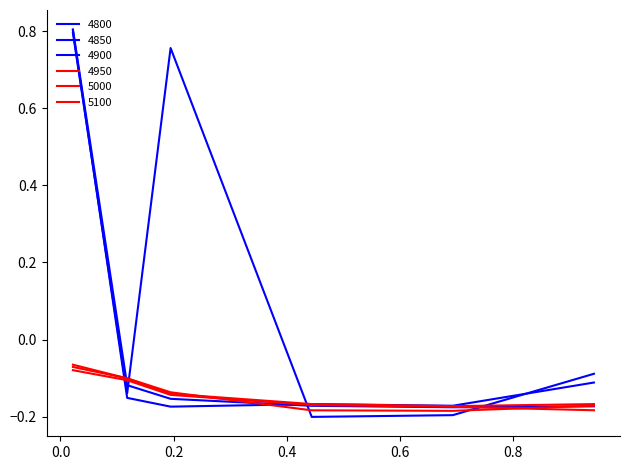

How many lines are shown in the chart?

6